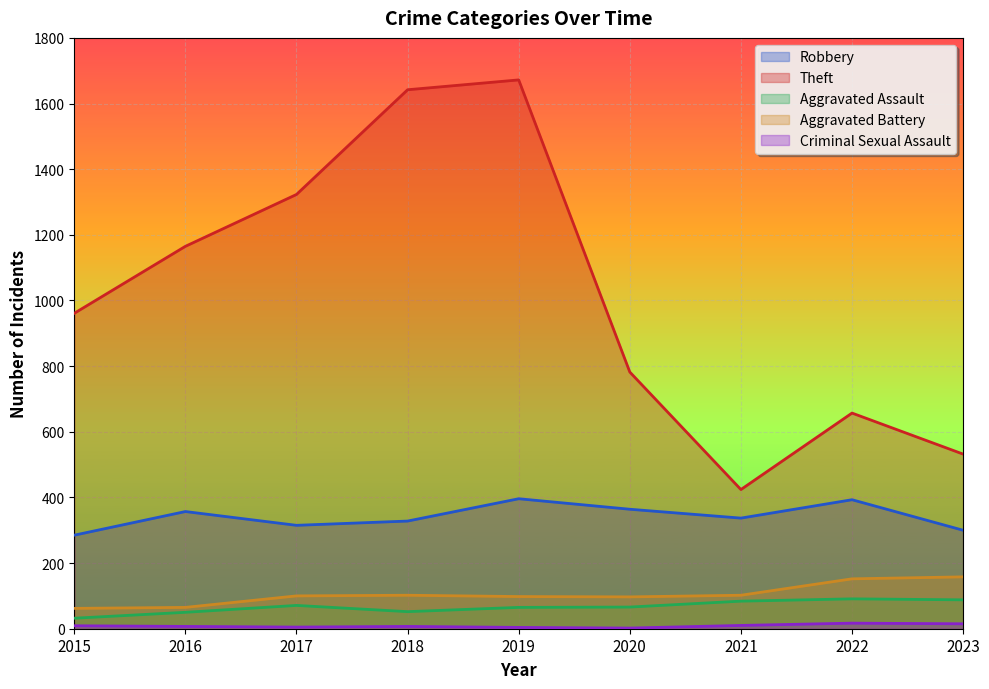

Rank the series at 2022 from highest to lowest value.

Theft, Robbery, Aggravated Battery, Aggravated Assault, Criminal Sexual Assault